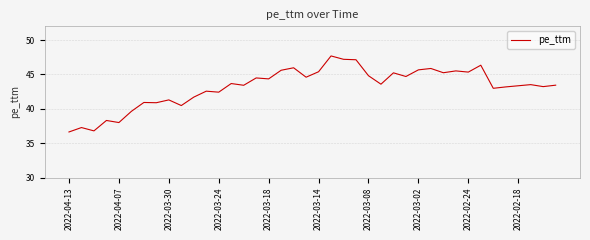

What is the smallest value displayed?

36.6